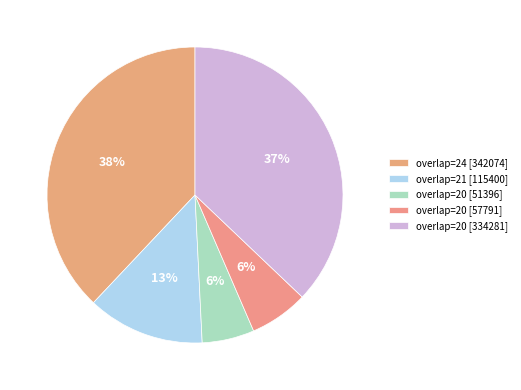

To the nearest percent, what portion does overlap=20 [51396] represent?

6%